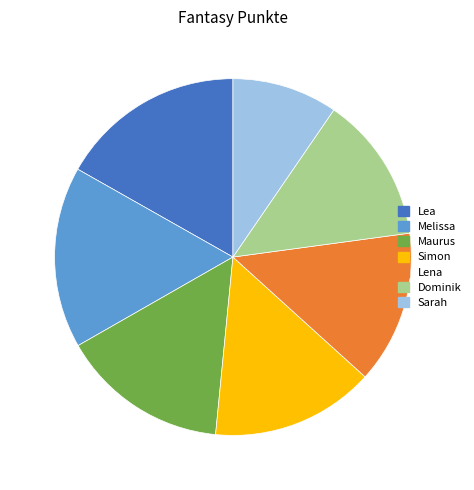

Is the sum of Lena and Melissa greater than half?

No